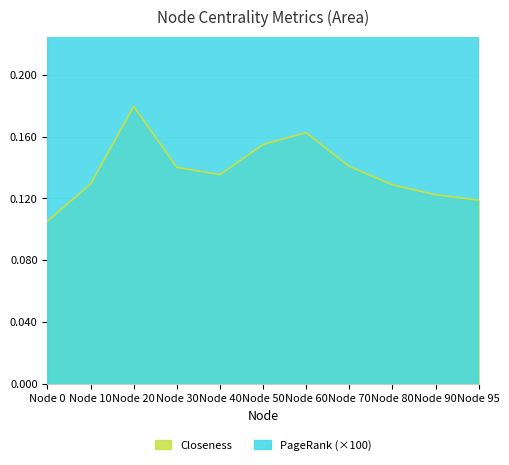

Reading left to right, list all the values displayed in this chart.

Closeness: Node 0=0.1	Node 10=0.1	Node 20=0.2	Node 30=0.1	Node 40=0.1	Node 50=0.2	Node 60=0.2	Node 70=0.1	Node 80=0.1	Node 90=0.1	Node 95=0.1
PageRank: Node 0=0.7	Node 10=0.9	Node 20=1.3	Node 30=0.8	Node 40=1.1	Node 50=0.9	Node 60=0.7	Node 70=1.2	Node 80=0.8	Node 90=0.5	Node 95=0.4